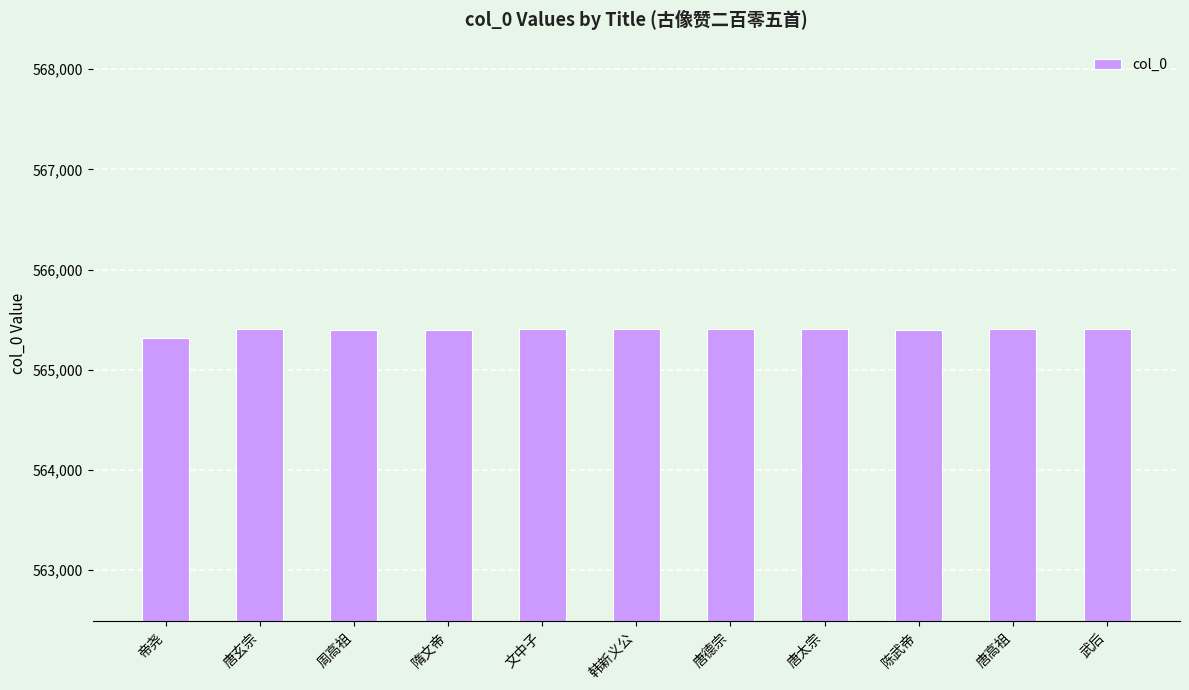

Are the bars grouped side by side (vs. stacked)?

No